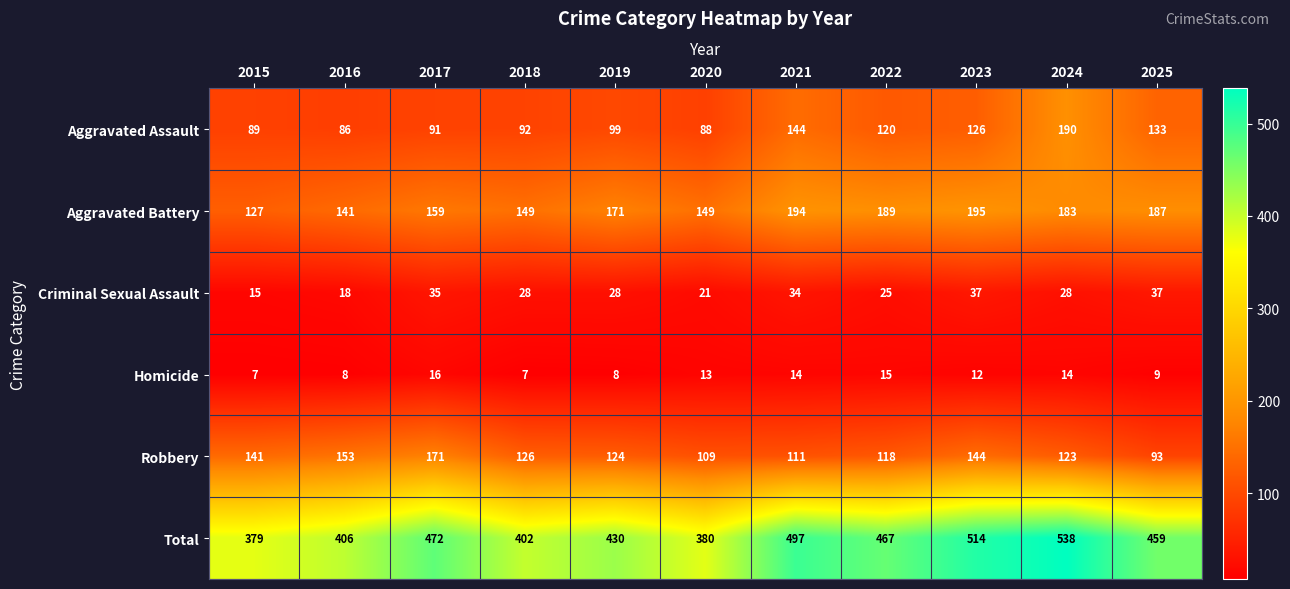

What is the sum of the Aggravated Battery values at 2015 and 2022?

316